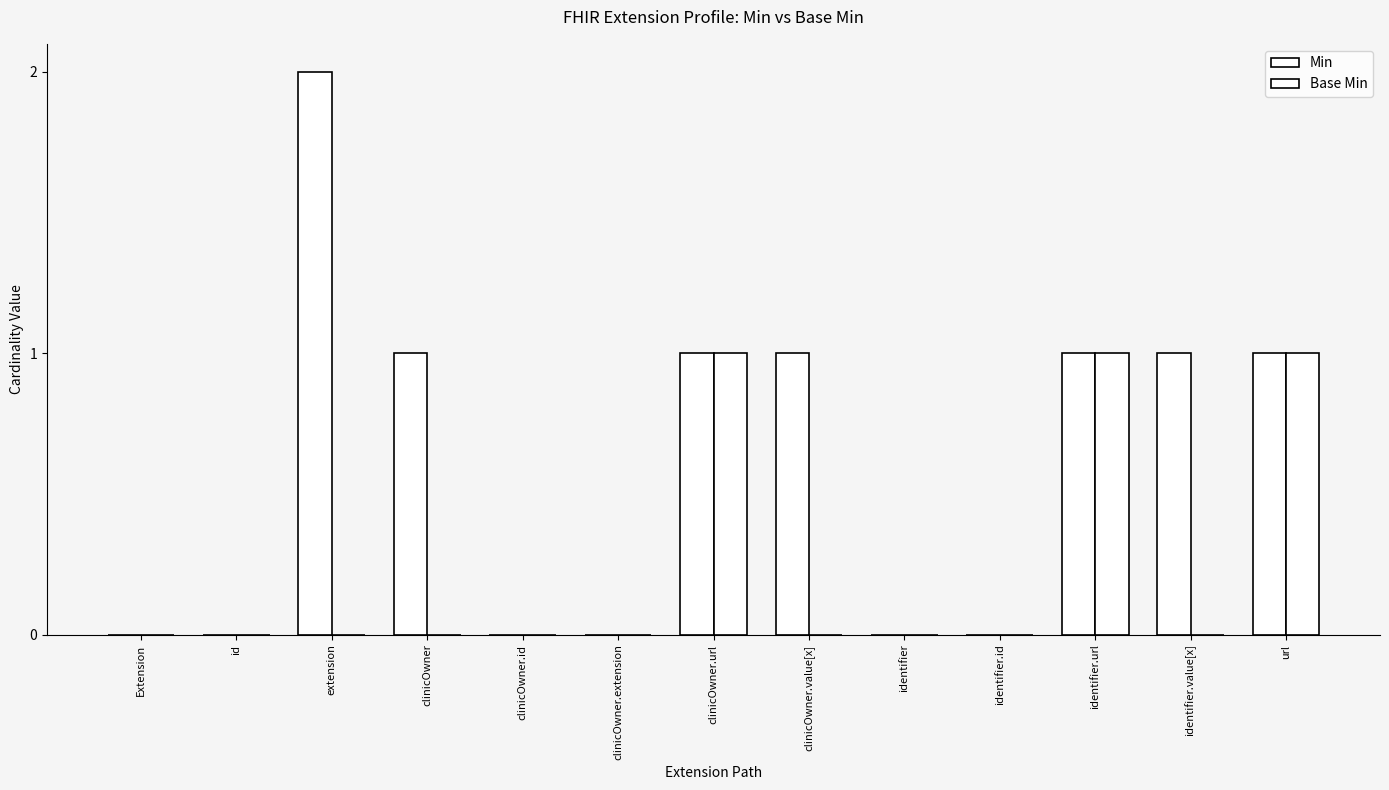

At which label does Min reach its peak?

extension